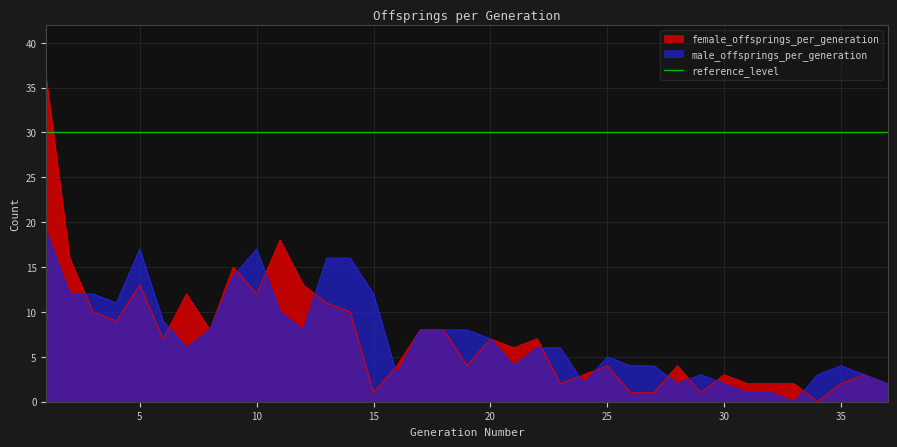

In female_offsprings_per_generation, how many points are higher than both neighbors (excluding endpoints)?

10